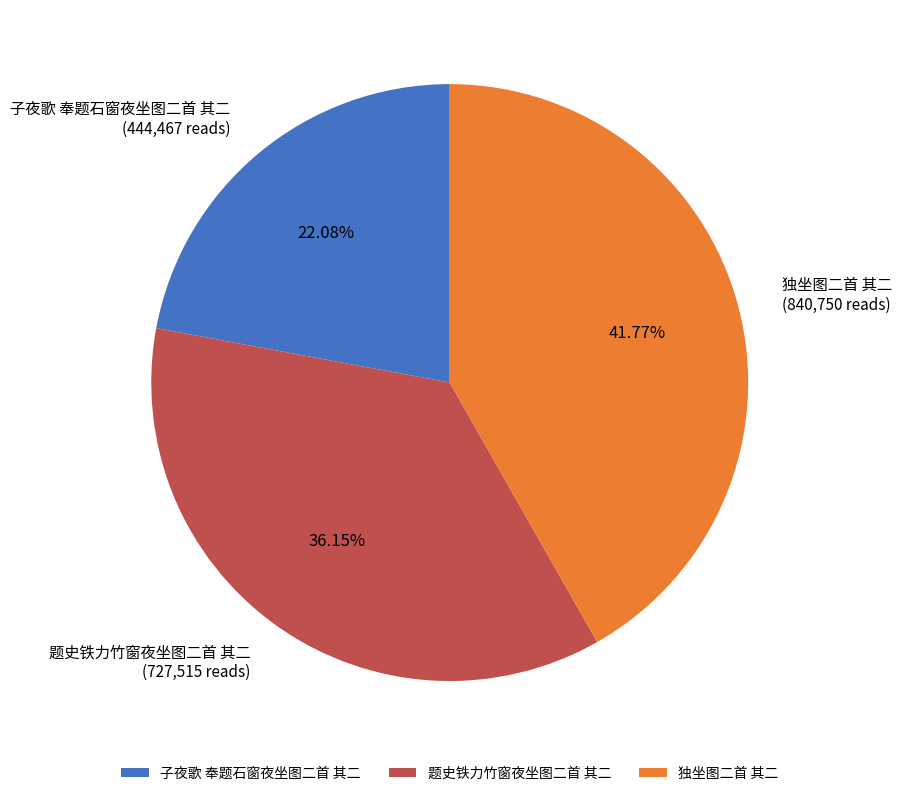

Does any single category account for the majority?

No